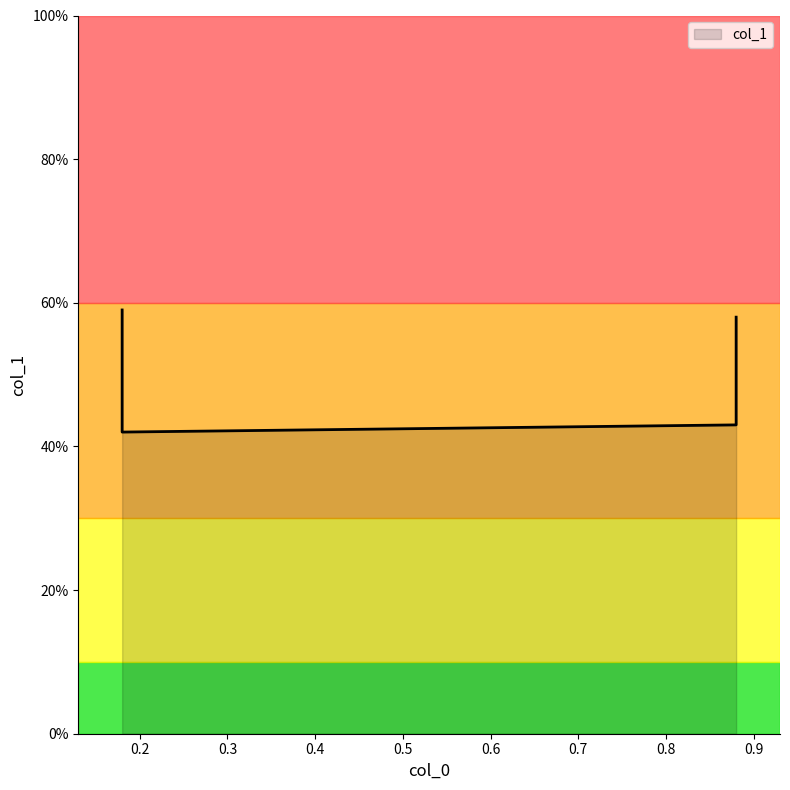

The value at 0.88 is 0.4. True or false?

True